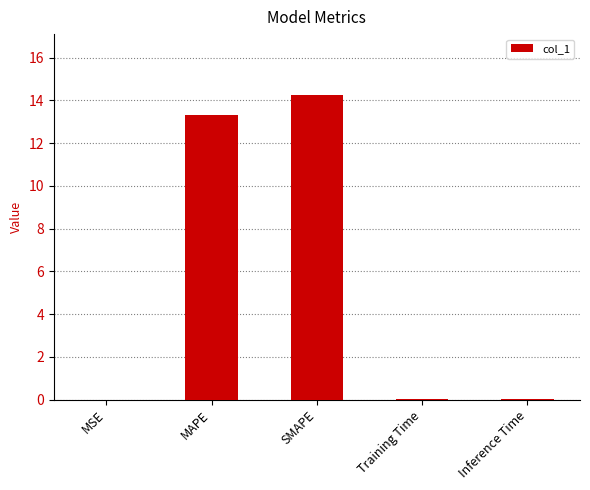

What is the greatest value displayed?

14.2